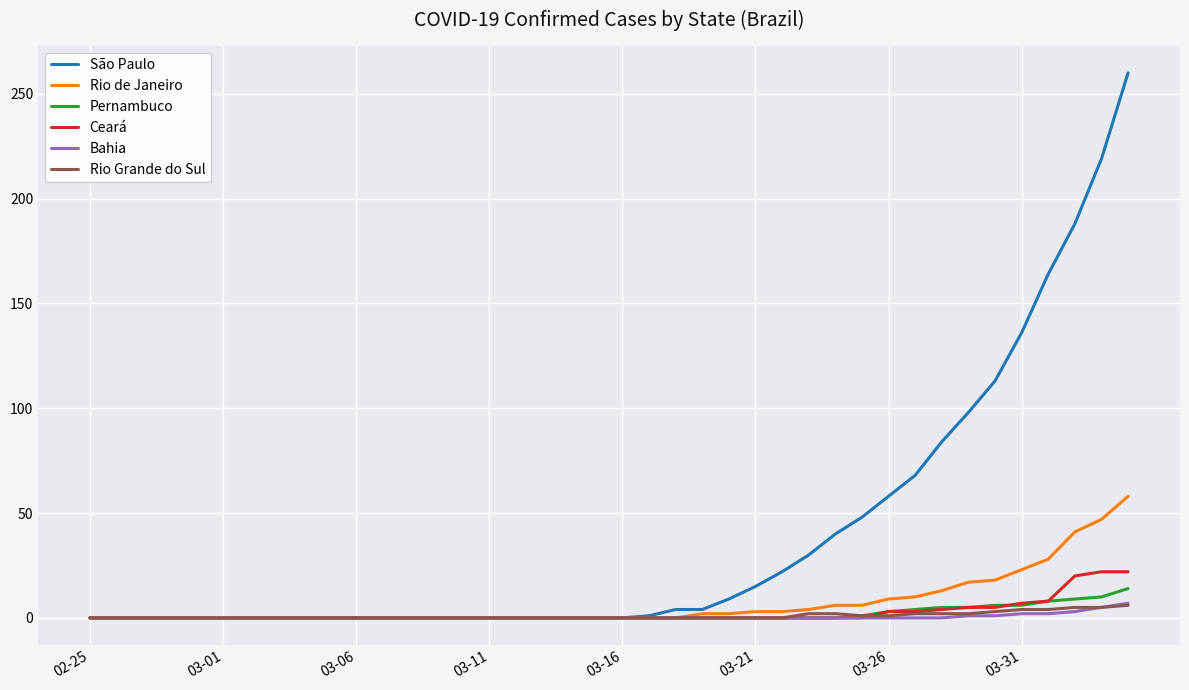

Which series has the largest total across all categories?

São Paulo